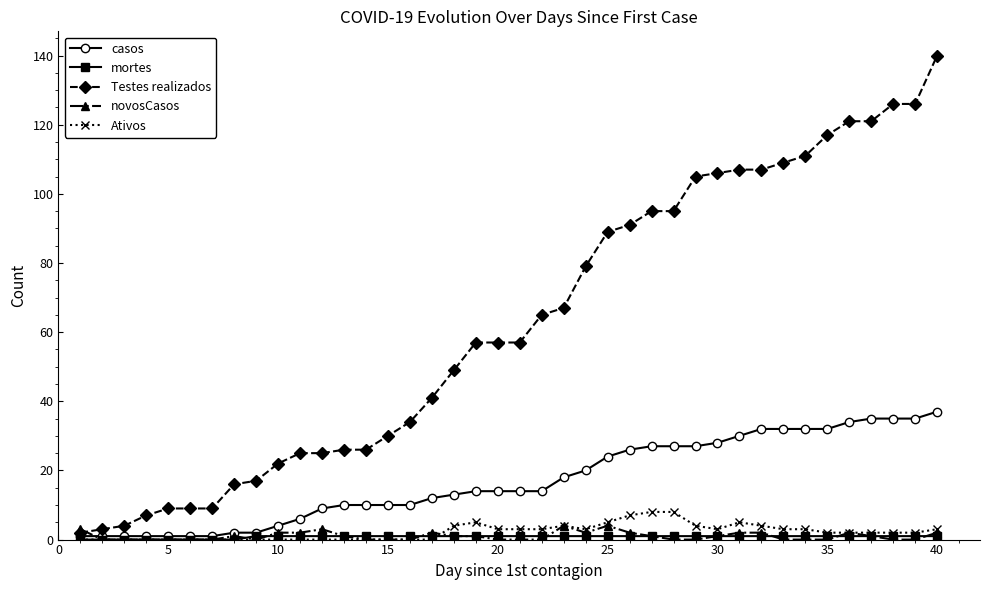

Which series has the largest total across all categories?

Testes realizados